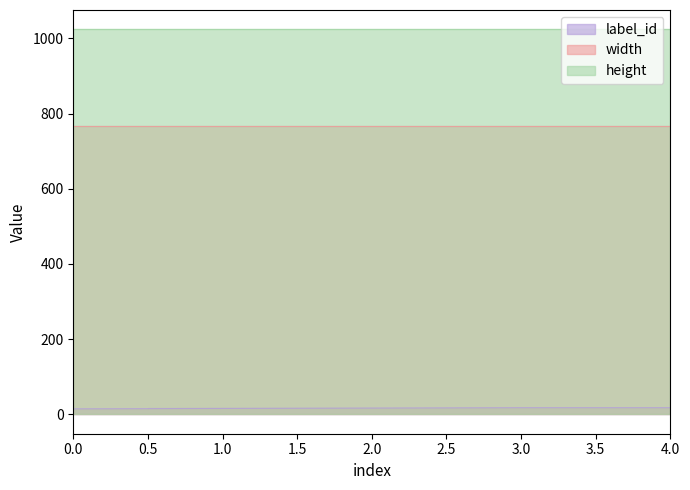

Which series has the largest total across all categories?

height